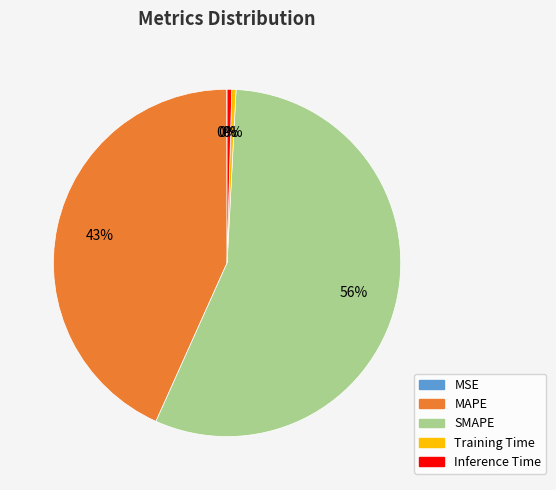

Does Inference Time account for over 50% of the chart?

No